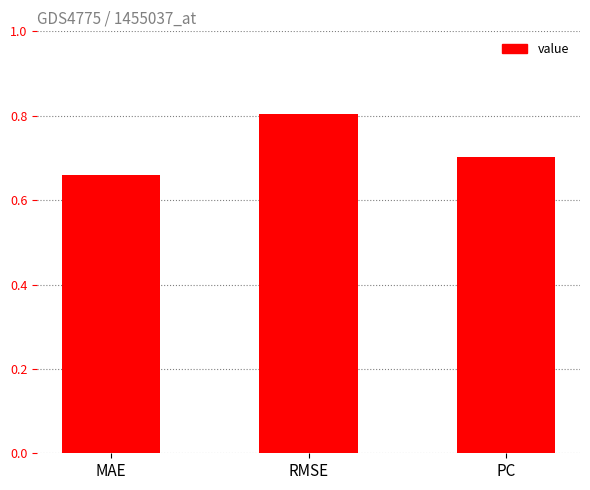

Which category has the lowest value across all series?

MAE